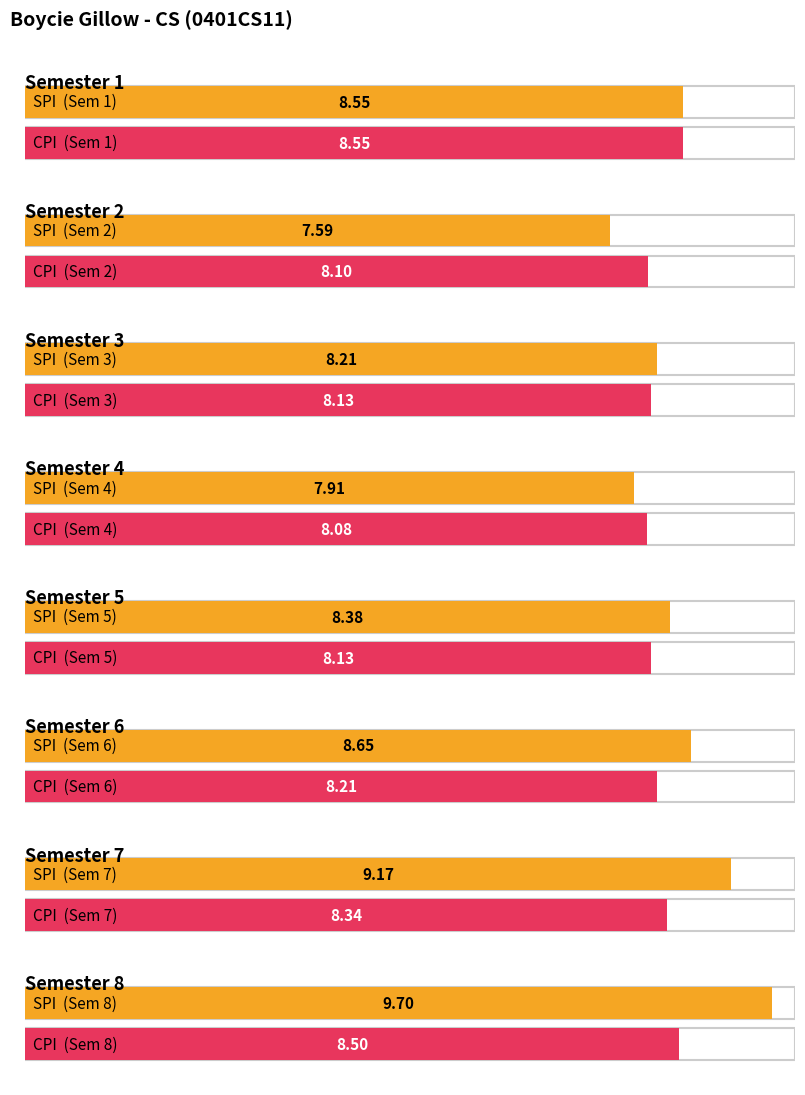

How many categories are shown in the chart?

8